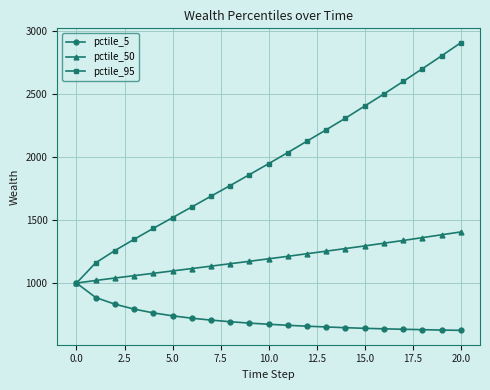

What is the value of the pctile_50 point at the 11th from the left?

1192.6